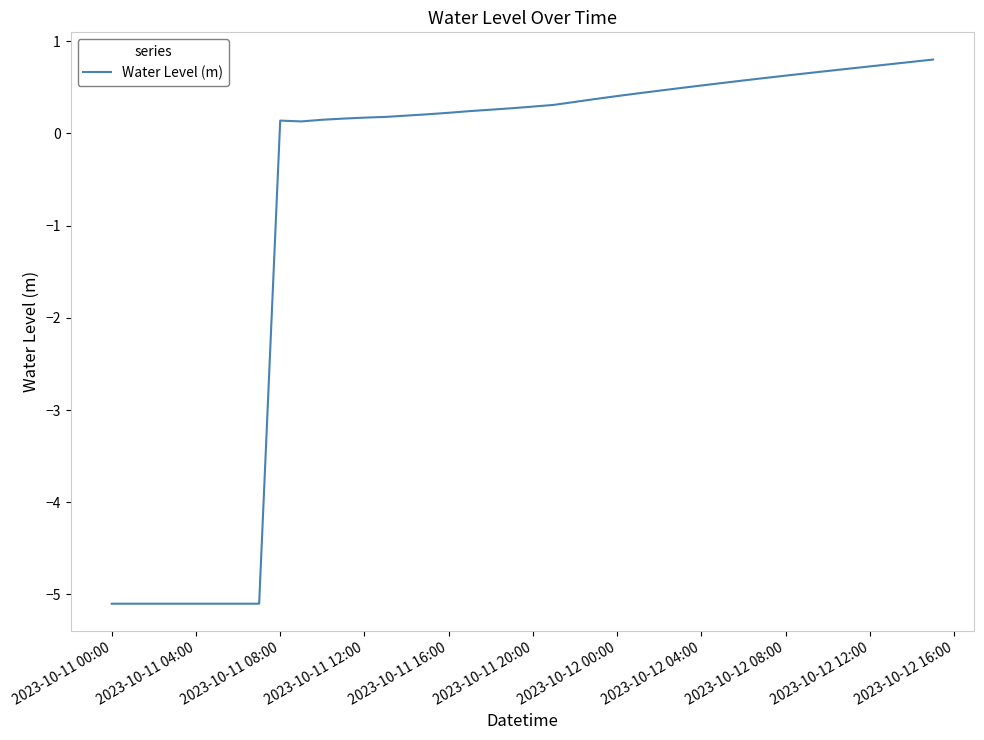

What is the difference between the maximum and minimum values?

5.9